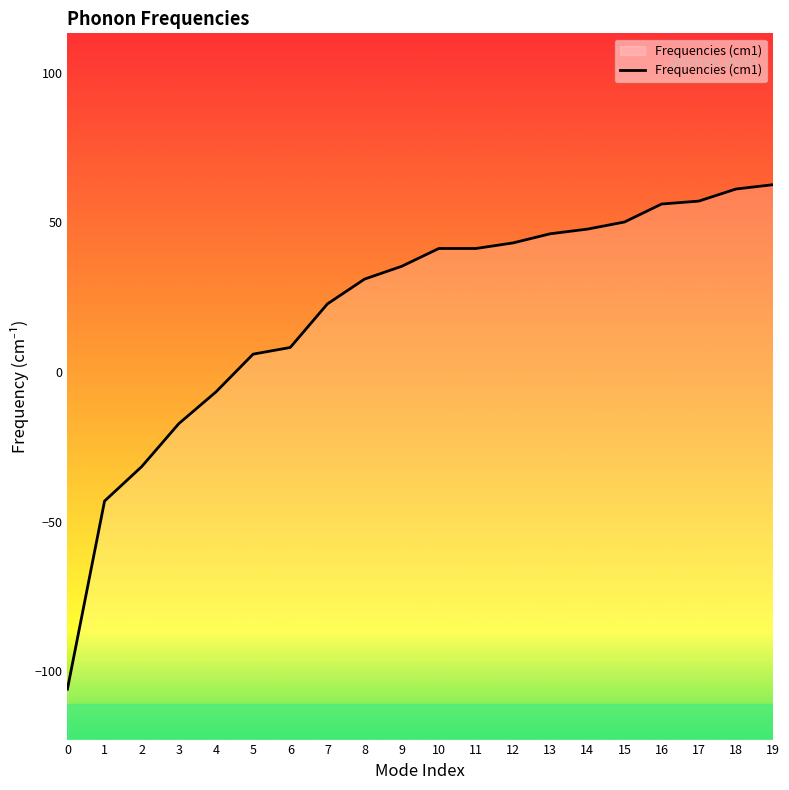

What is the smallest value displayed?

-106.0